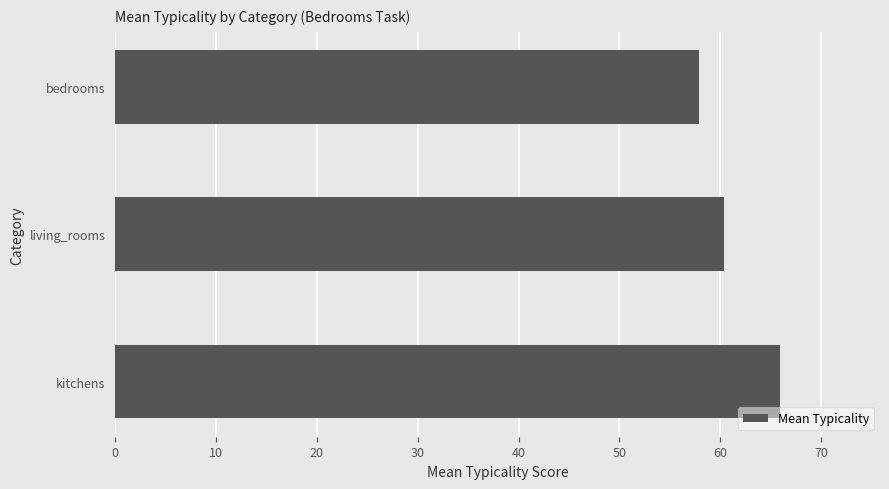

Are the bars horizontal?

Yes